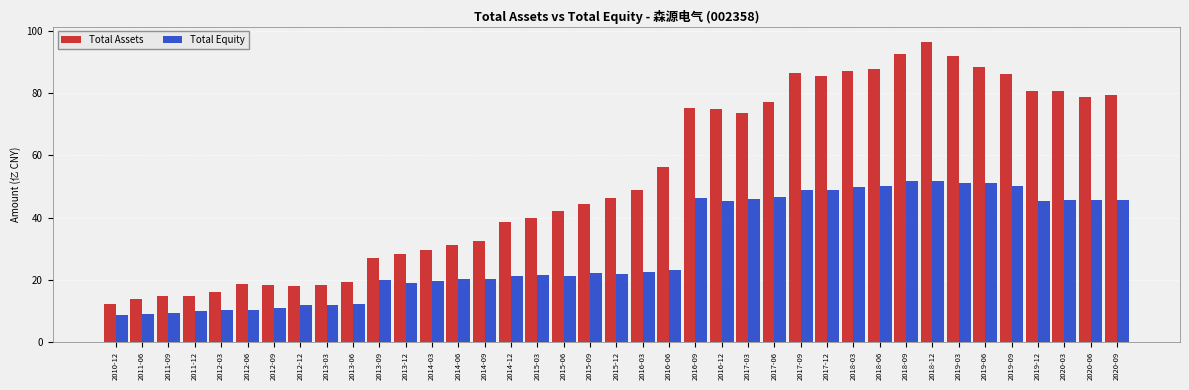

The value of Total Assets at 2020-03 is 80.7. True or false?

True